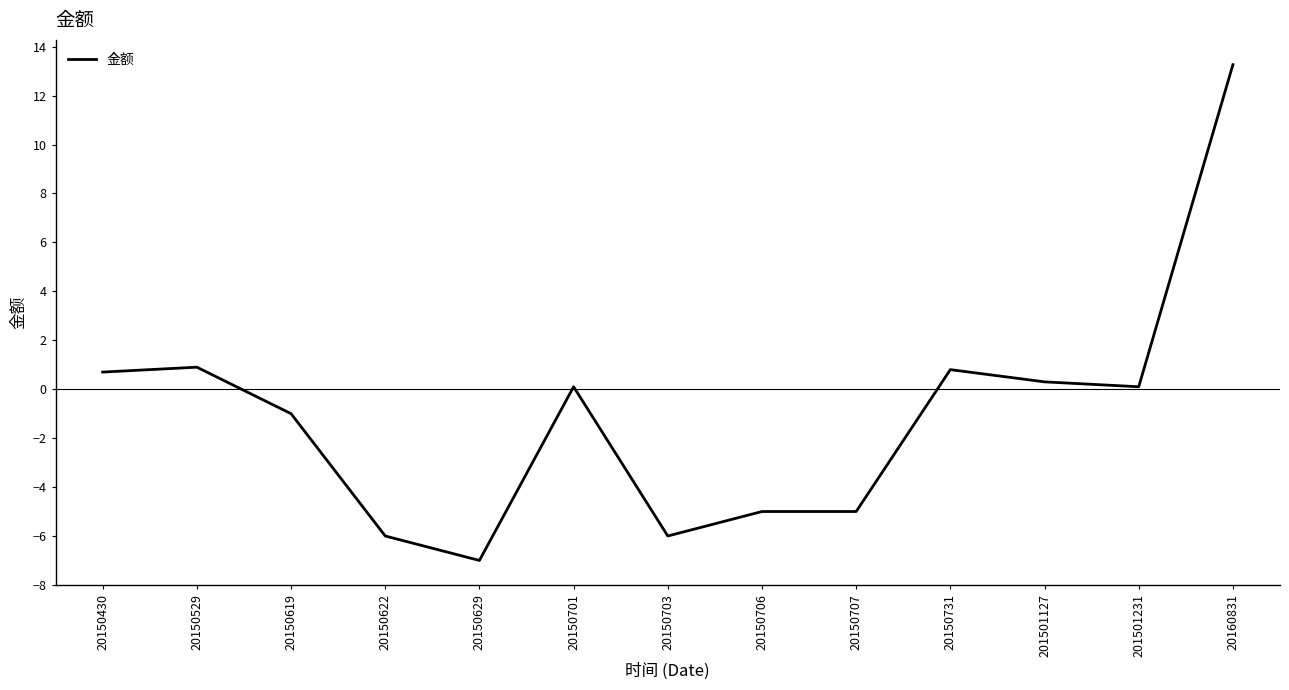

Reading left to right, list all the values displayed in this chart.

0.7	0.9	-1.0	-6.0	-7.0	0.1	-6.0	-5.0	-5.0	0.8	0.3	0.1	13.3